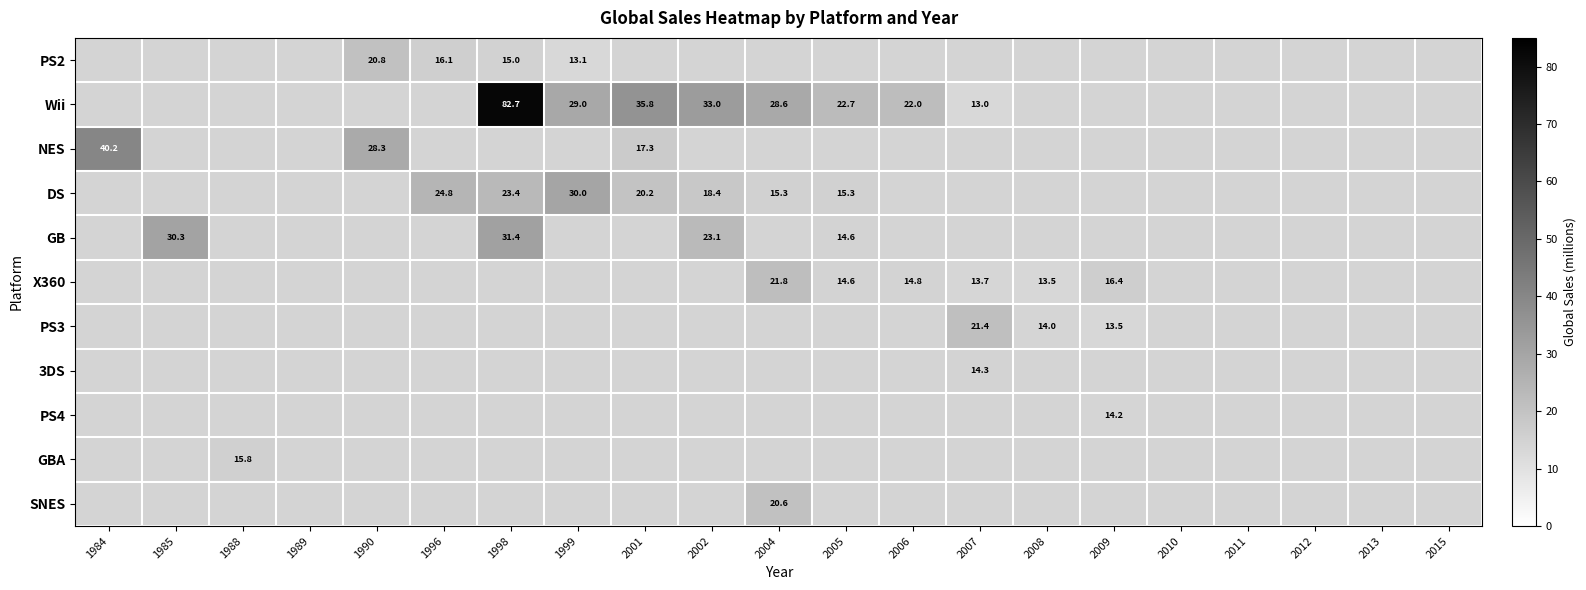

List the series in order of their overall mean, lowest first.

PS2, Wii, NES, DS, GB, X360, PS3, 3DS, PS4, GBA, SNES